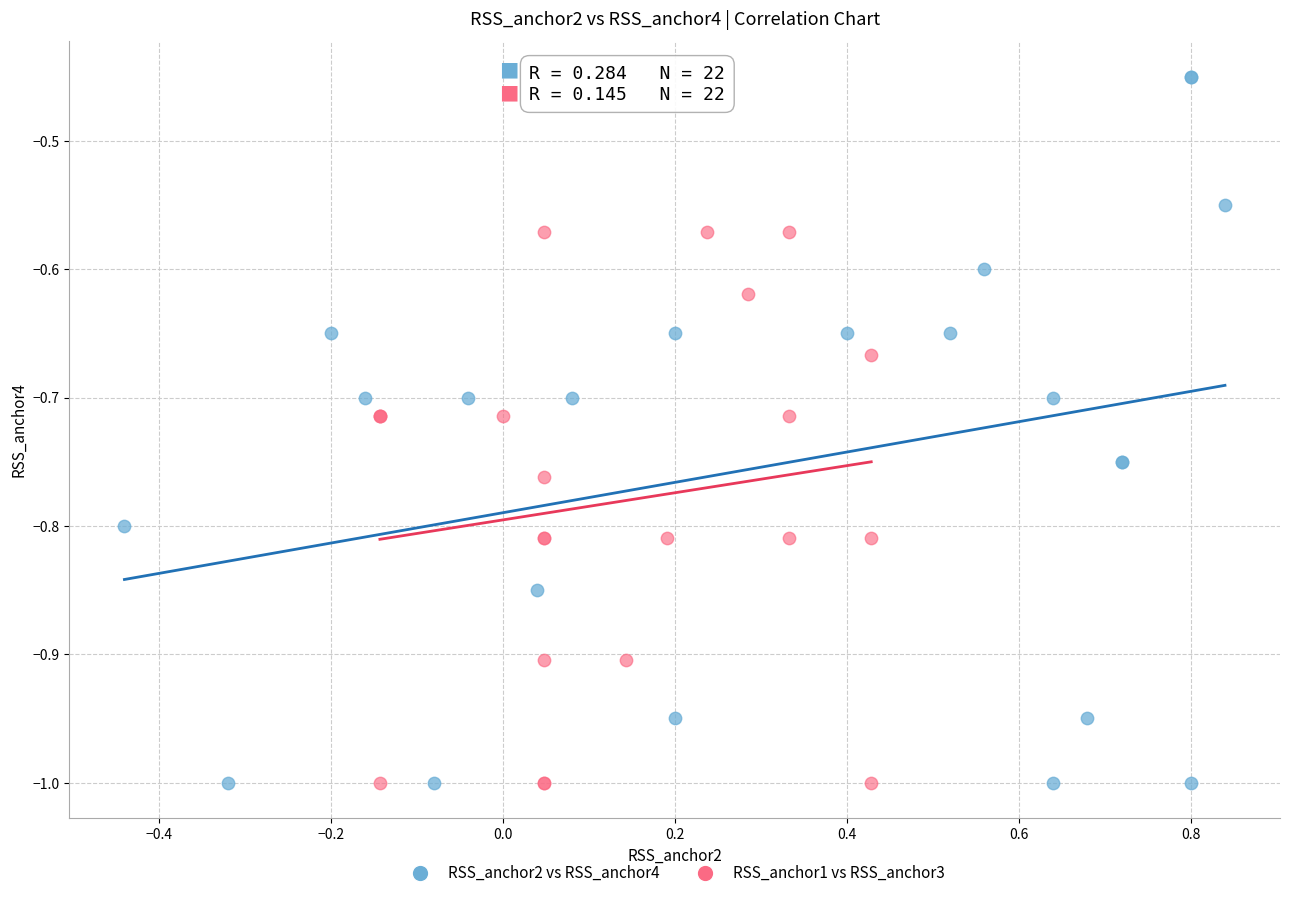

Which series contains the highest Y value?

RSS_anchor2 vs RSS_anchor4